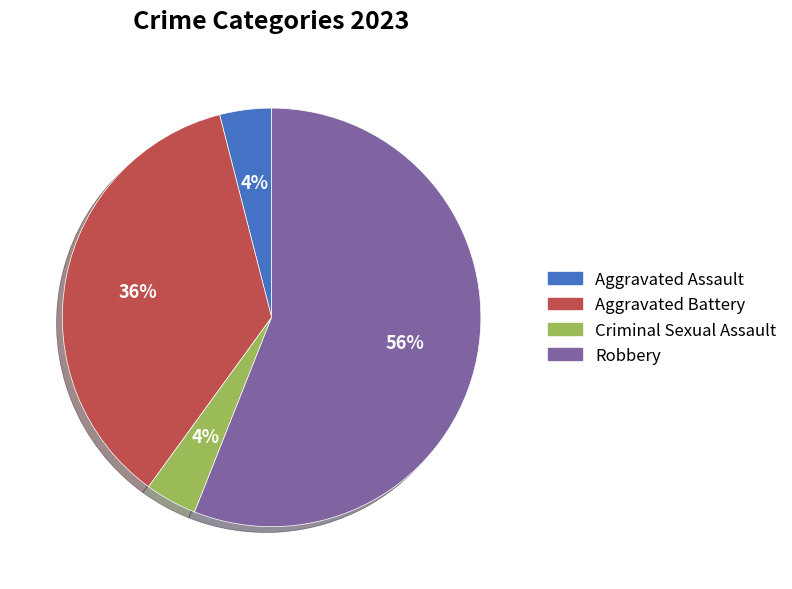

Which slice represents more than half of the pie?

Robbery